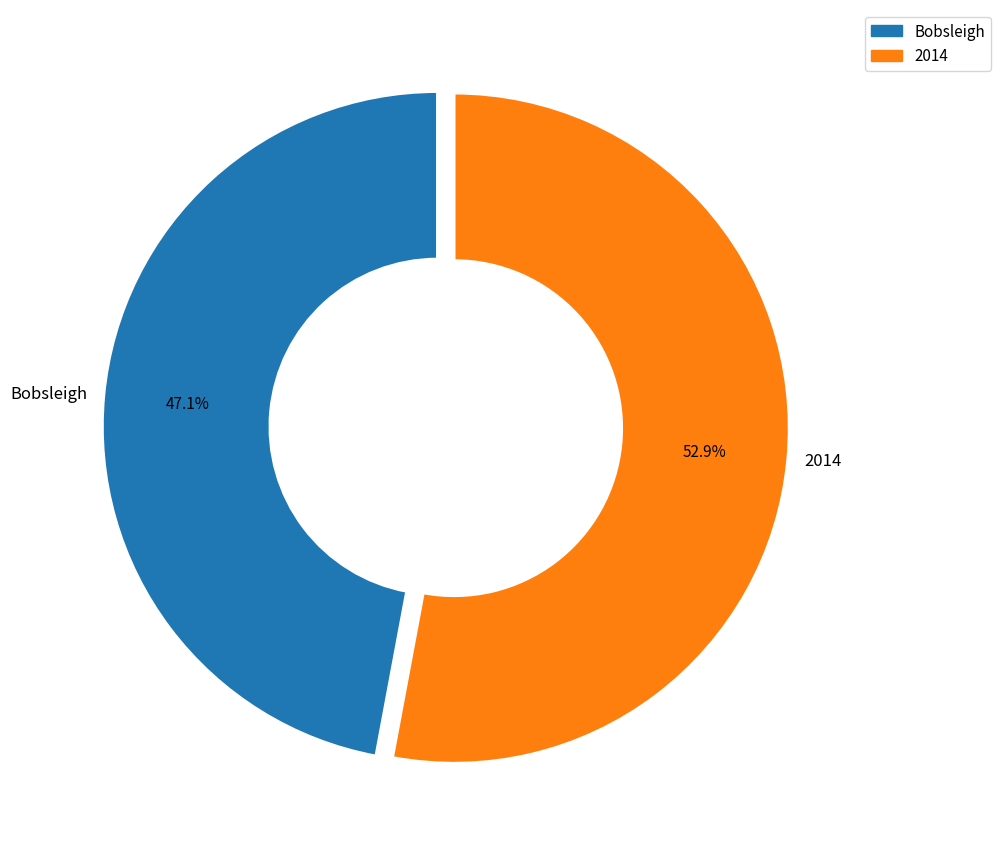

Which category has the biggest portion of the pie?

2014